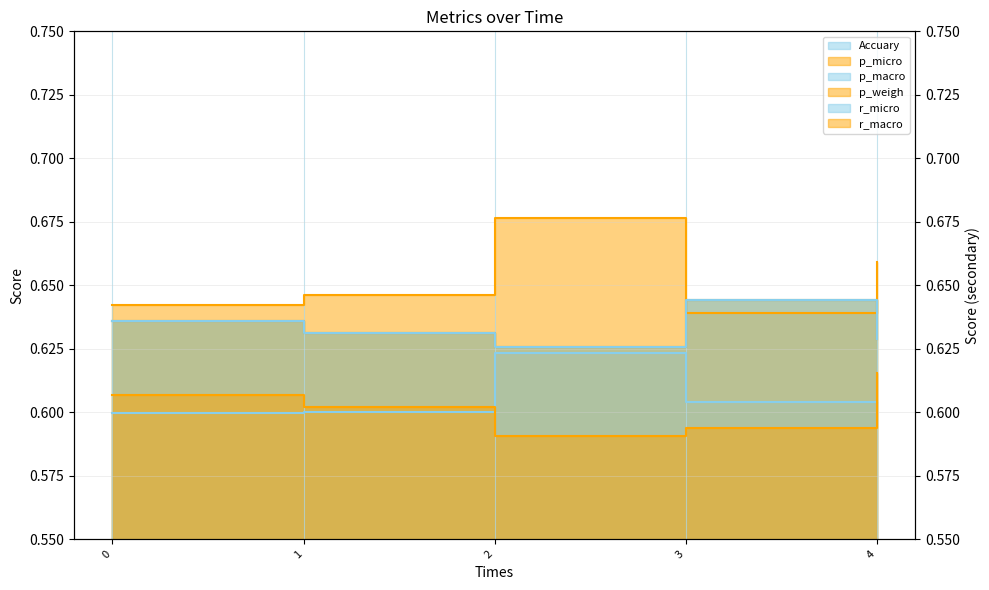

Between 1 and 2, which series saw the biggest shift?

p_weigh